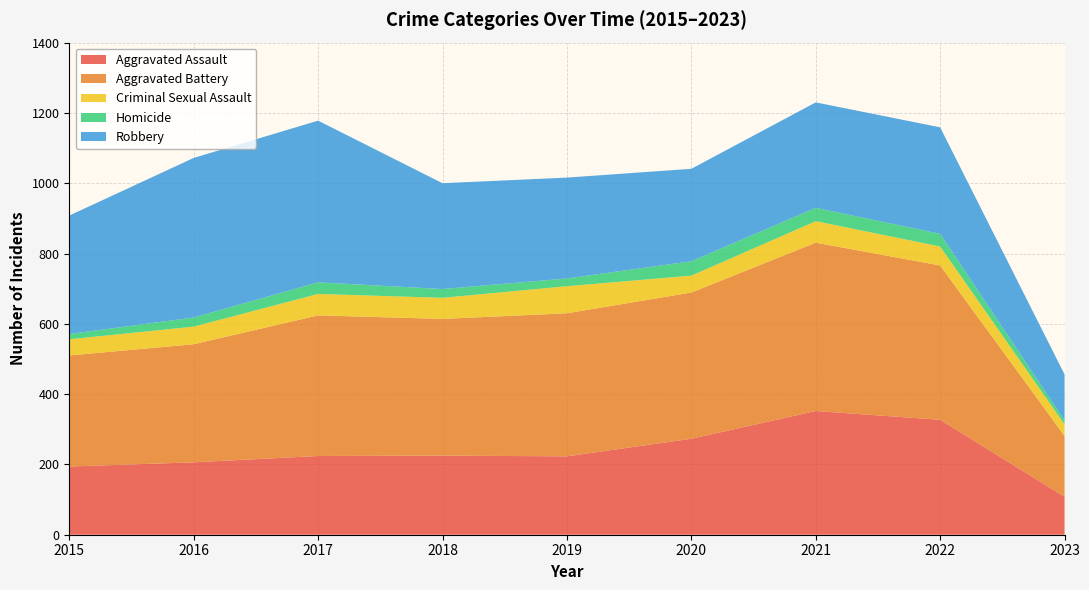

Reading left to right, what are all the values shown in this chart?

Aggravated Assault: 194	206	224	225	223	273	352	327	108
Aggravated Battery: 316	336	400	389	407	416	479	439	173
Criminal Sexual Assault: 46	50	61	60	77	48	61	54	33
Homicide: 15	26	33	25	22	41	38	36	11
Robbery: 337	454	460	301	287	263	300	303	131